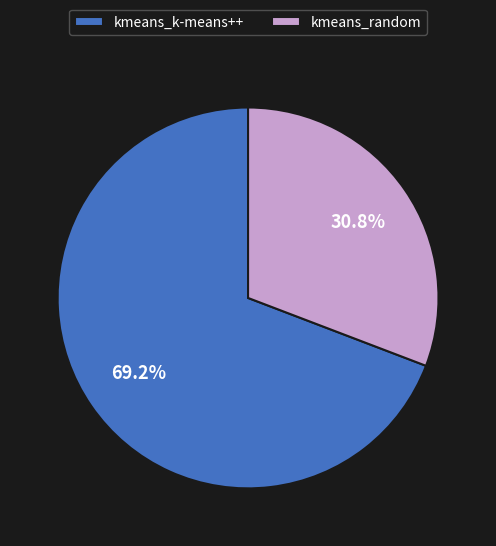

How many slices are in this pie chart?

2